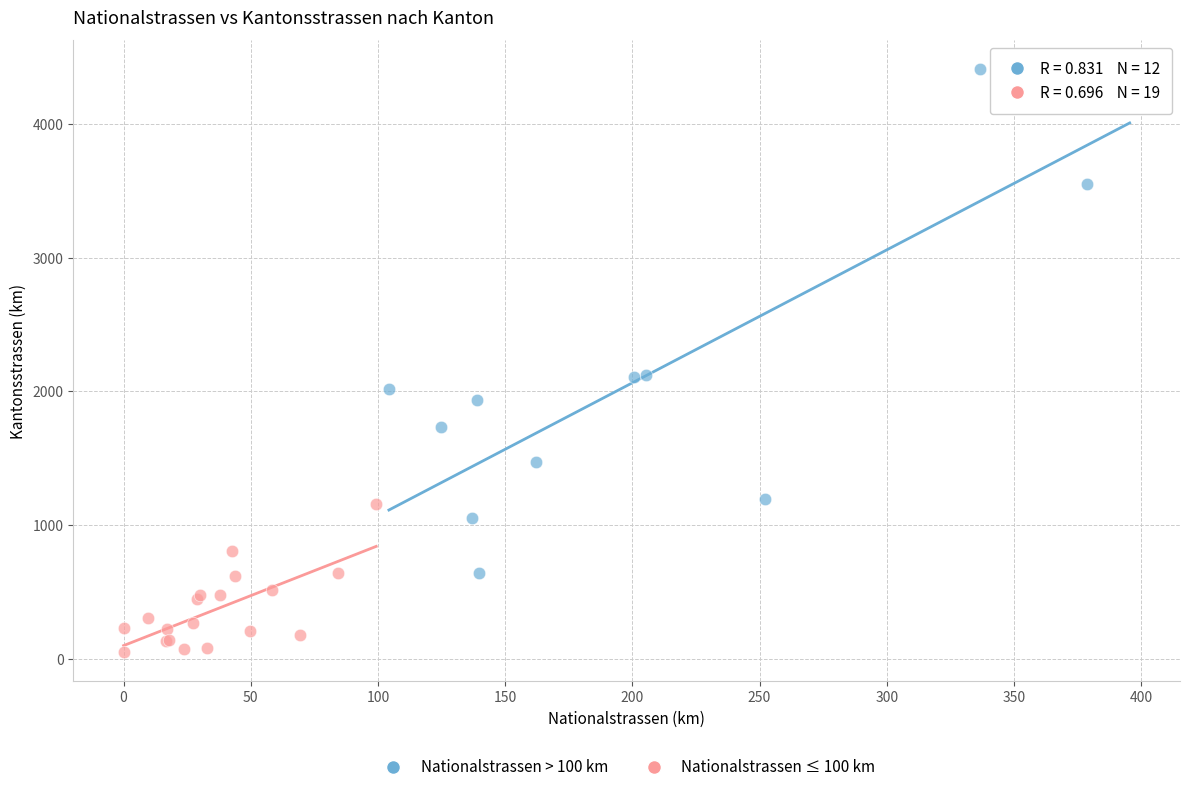

Which series contains the highest Y value?

Nationalstrassen > 100 km